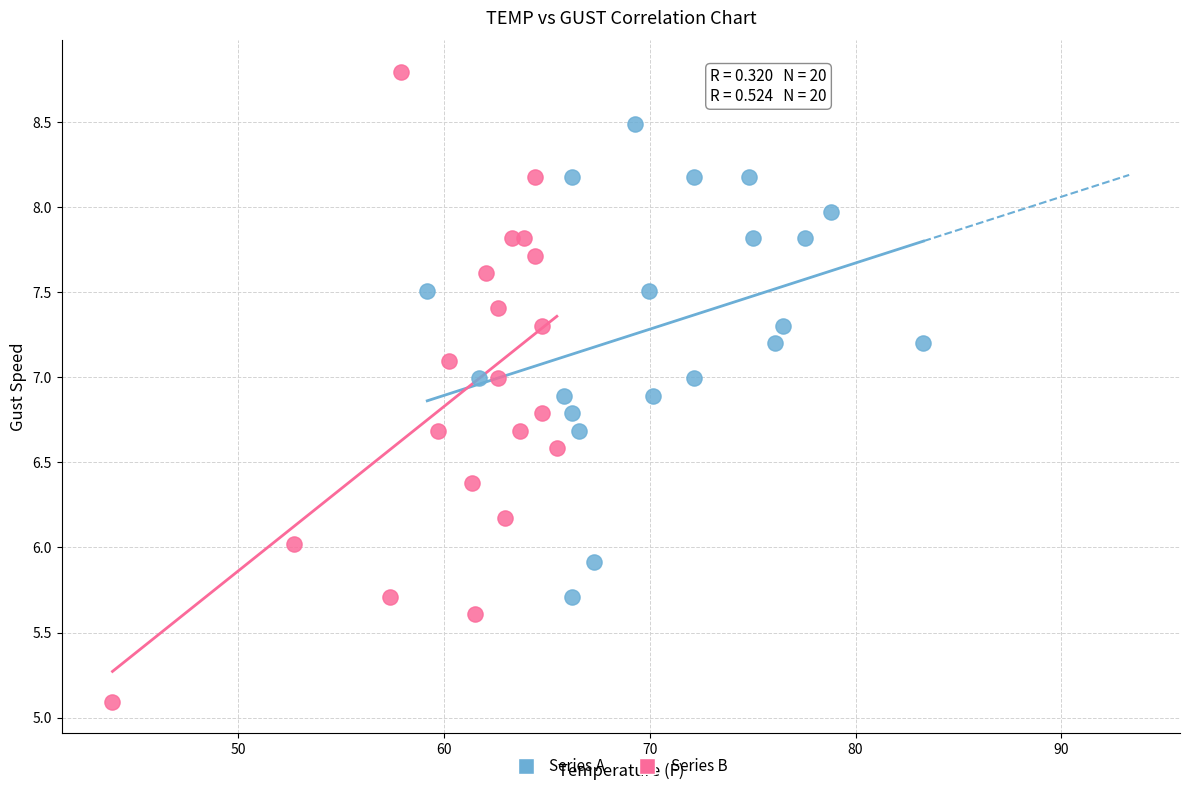

What are all the series names shown in the legend?

Series A, Series B